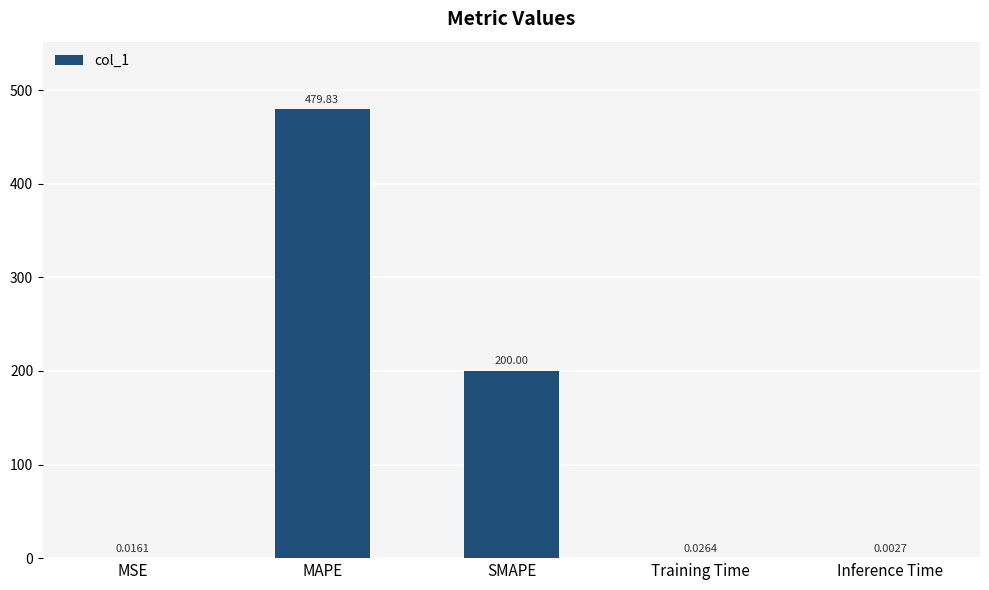

Between SMAPE and Training Time, which is larger?

SMAPE